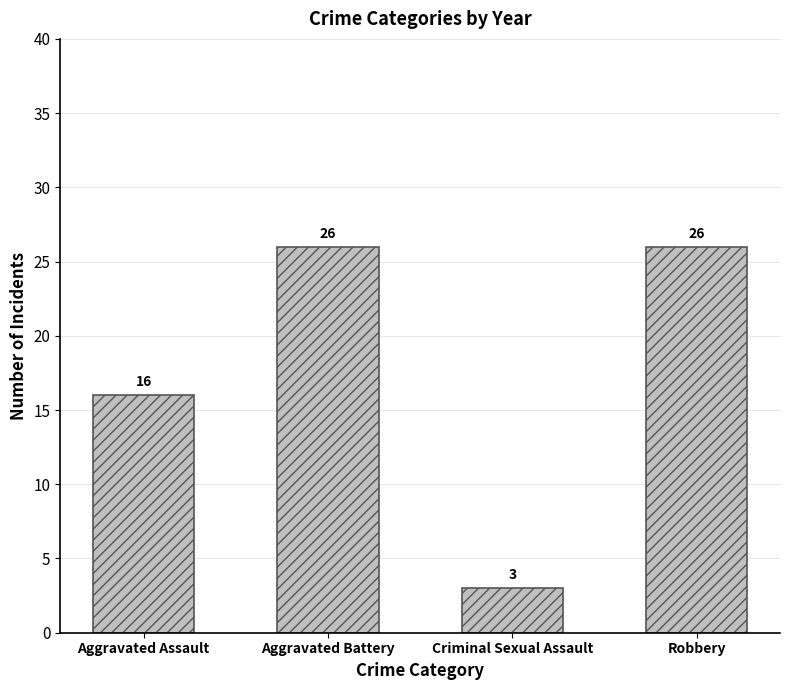

What is the value of the 2nd bar from the left?

26